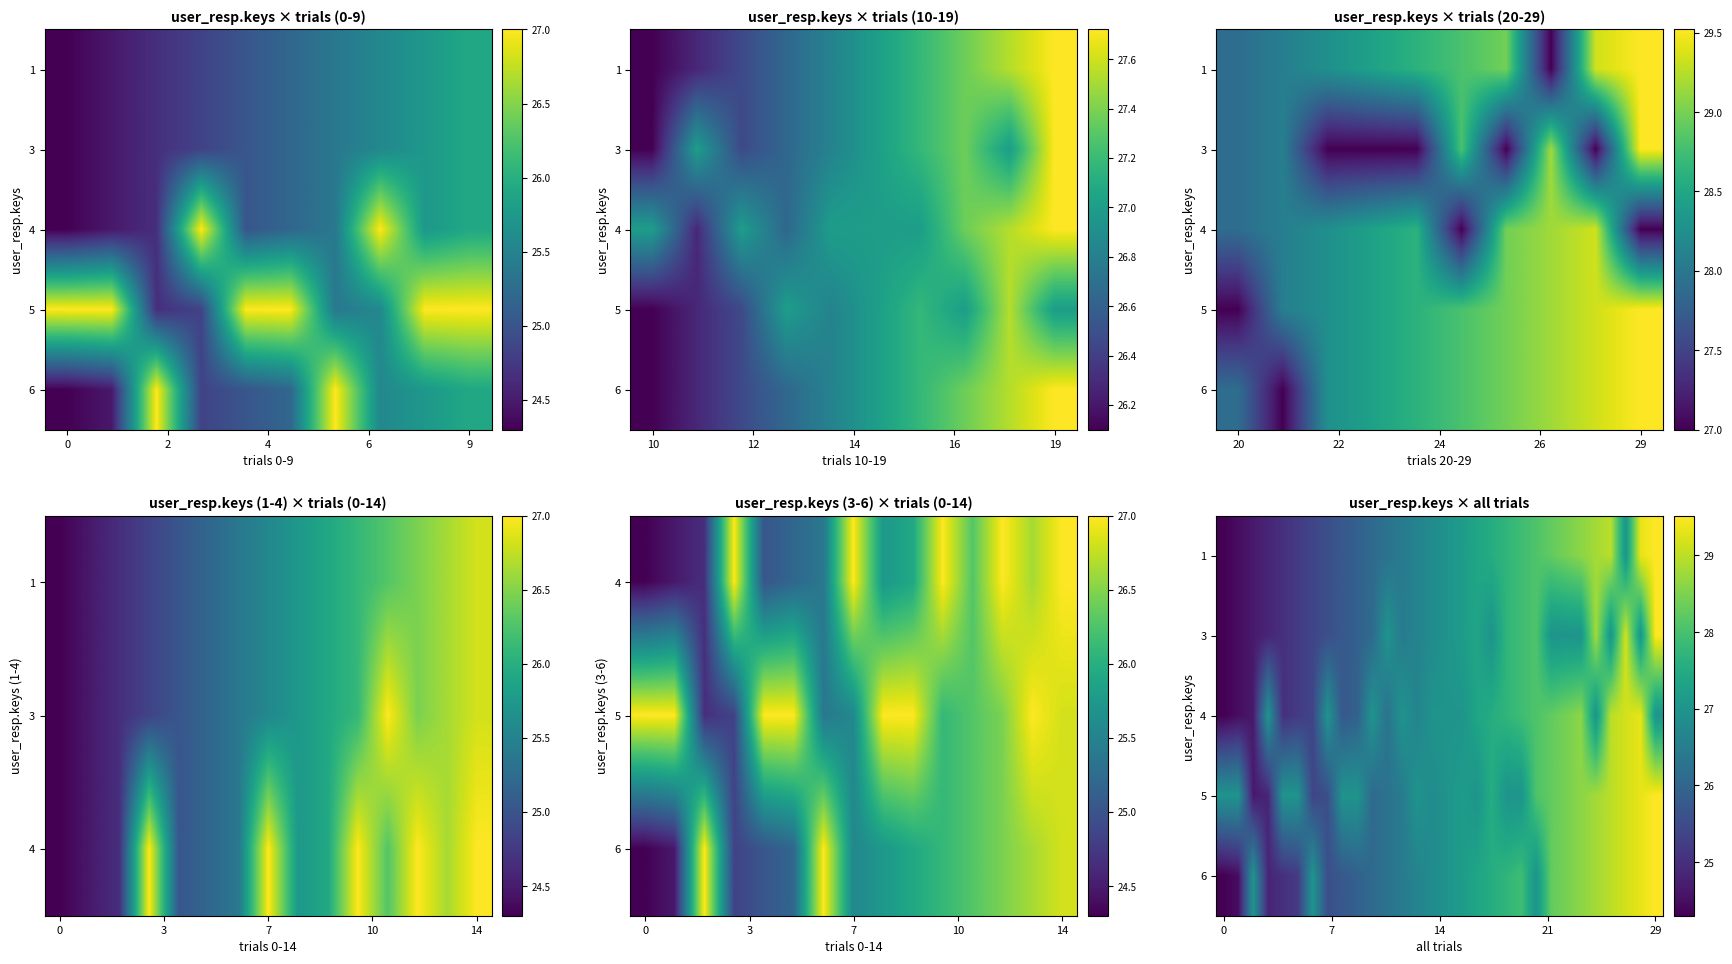

At which label does row_0 reach its peak?

29